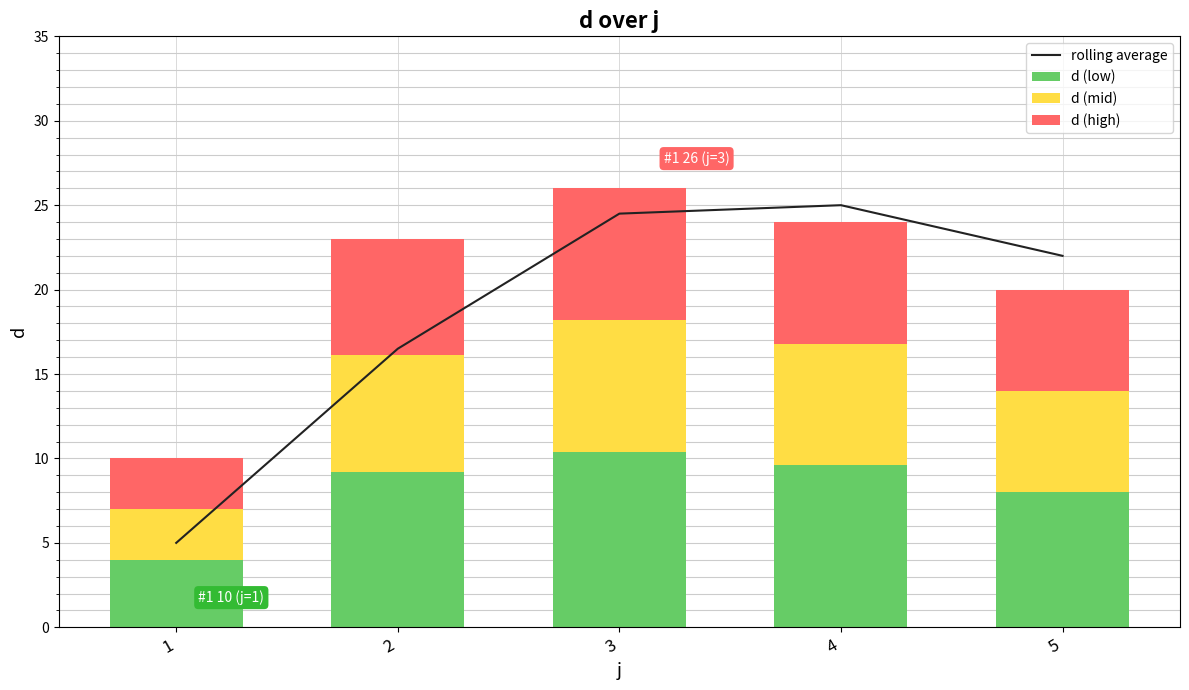

At how many categories does at least one series exceed 13?

4